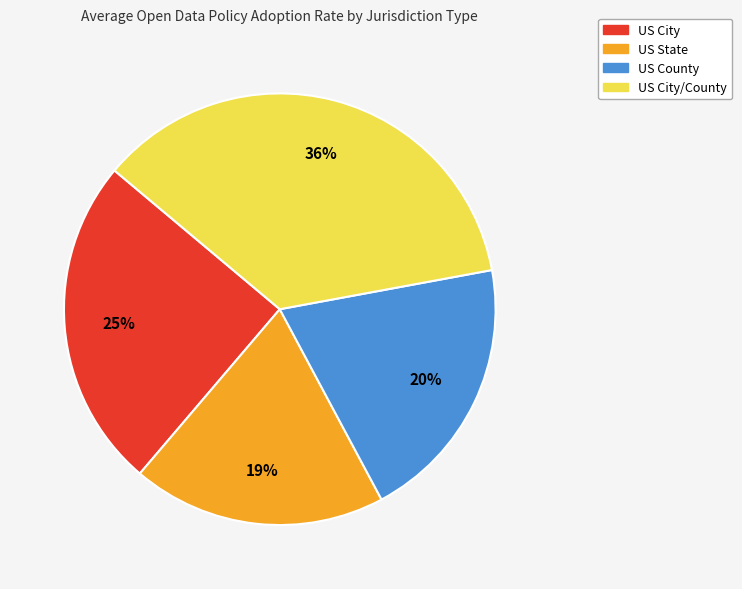

How many slices are in this pie chart?

4